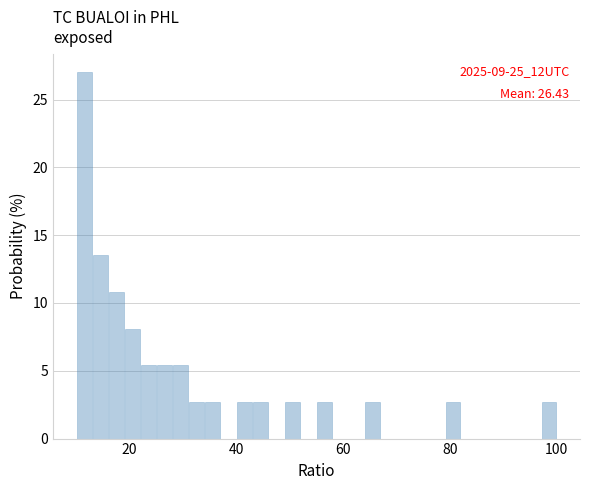

Around what value on the x-axis is the tallest bar? Give the approximate position of its centre, as read against the axis.

12